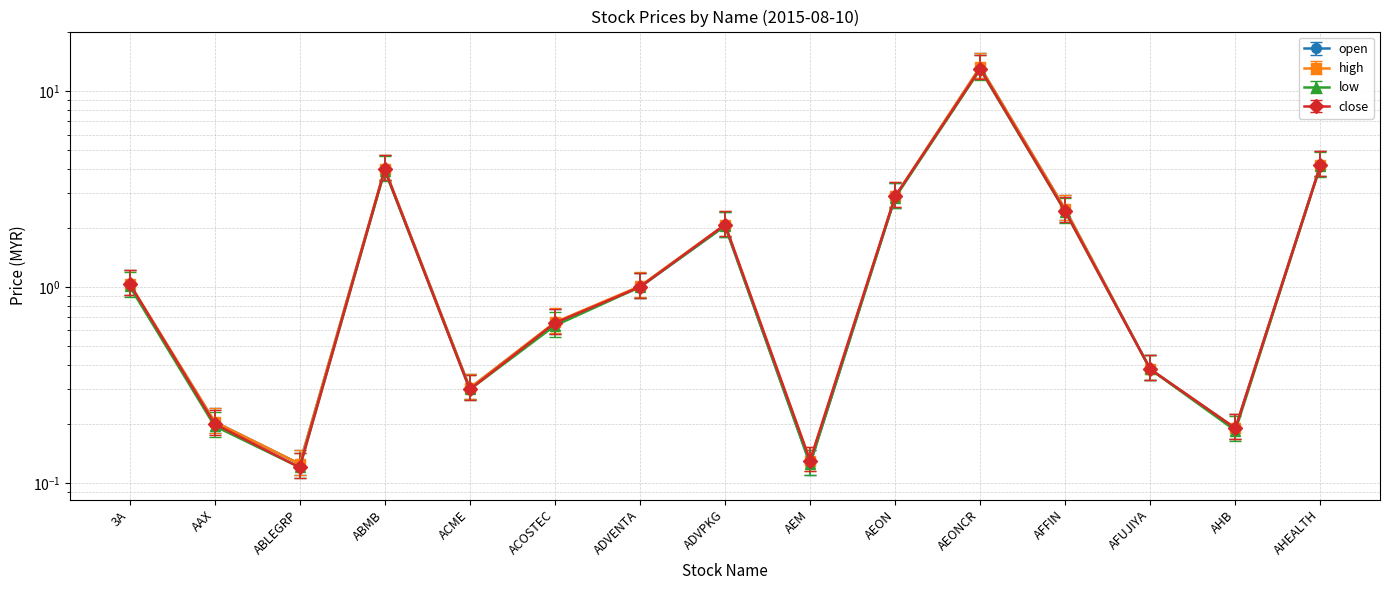

Is the value of high at AEON greater than the value of open at AHEALTH?

No